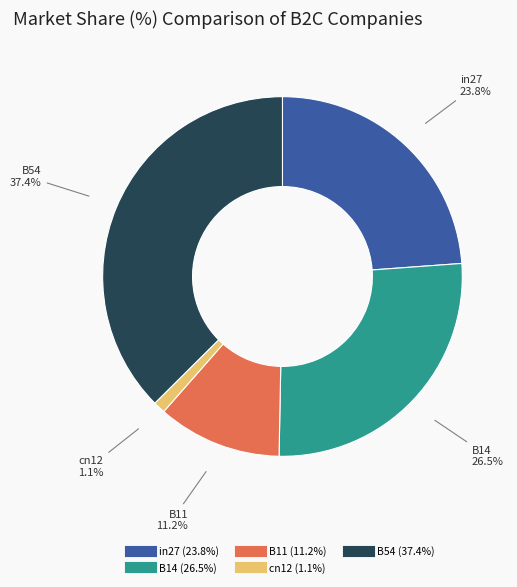

The B54 slice represents 37% of the pie. True or false?

True